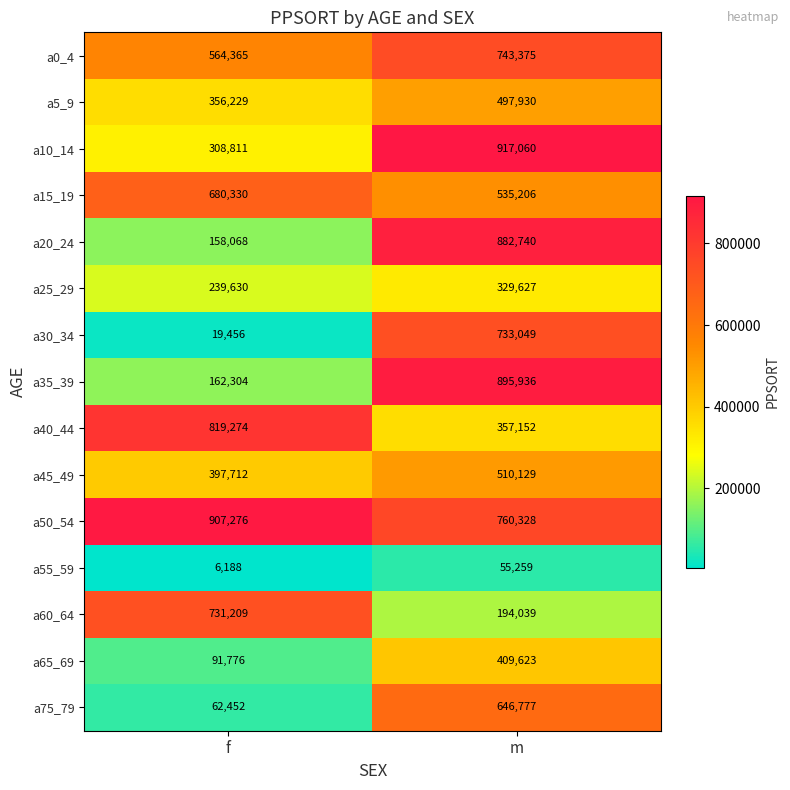

Reading left to right, extract all data points from this chart.

a0_4: f=564365	m=743375
a5_9: f=356229	m=497930
a10_14: f=308811	m=917060
a15_19: f=680330	m=535206
a20_24: f=158068	m=882740
a25_29: f=239630	m=329627
a30_34: f=19456	m=733049
a35_39: f=162304	m=895936
a40_44: f=819274	m=357152
a45_49: f=397712	m=510129
a50_54: f=907276	m=760328
a55_59: f=6188	m=55259
a60_64: f=731209	m=194039
a65_69: f=91776	m=409623
a75_79: f=62452	m=646777